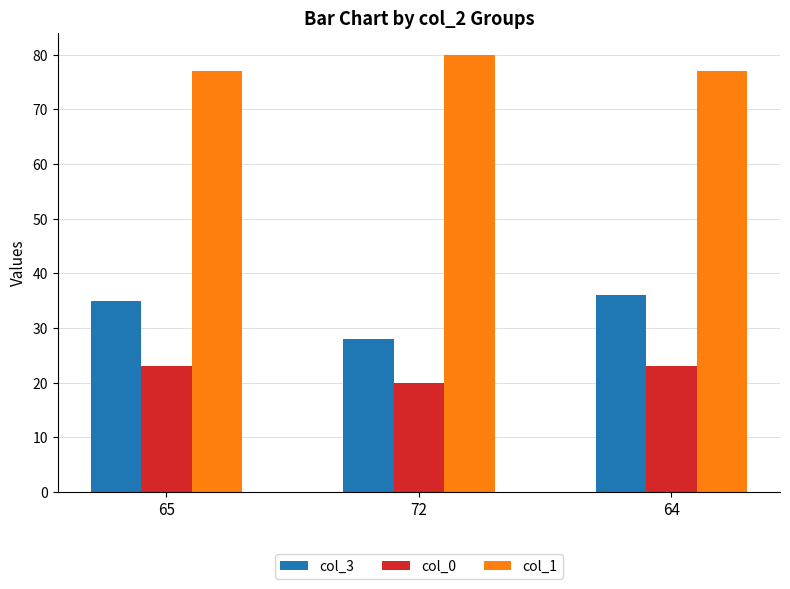

At which label does col_3 reach its minimum?

72